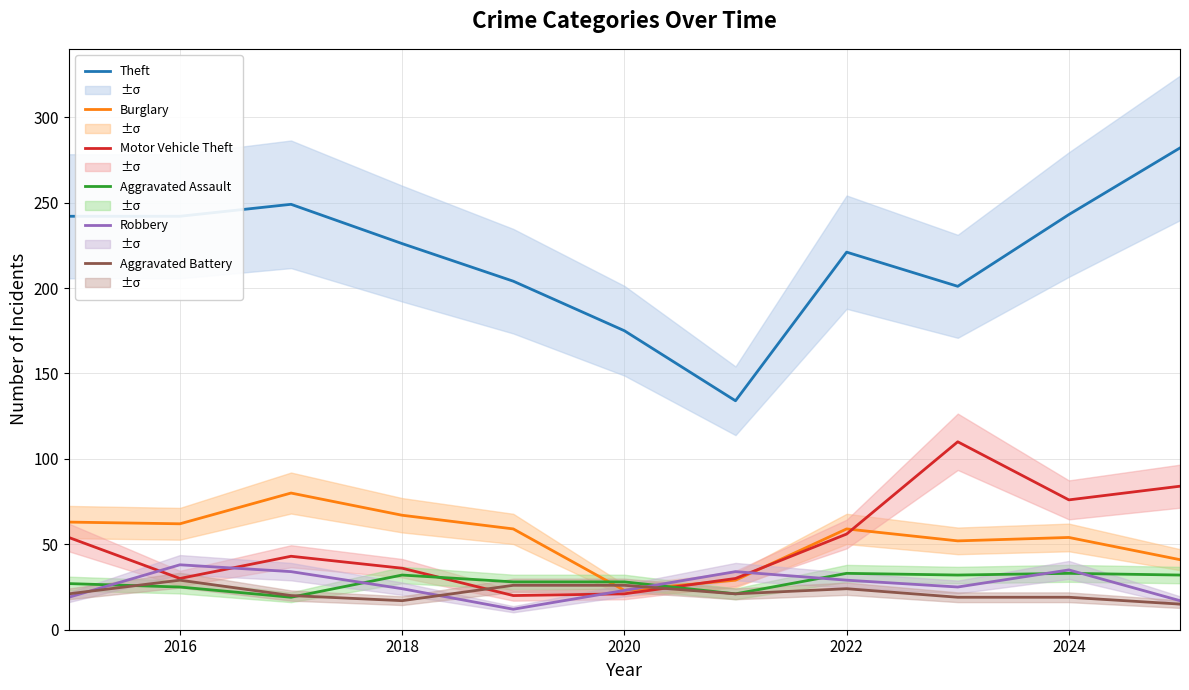

Count the number of categories in the chart.

11